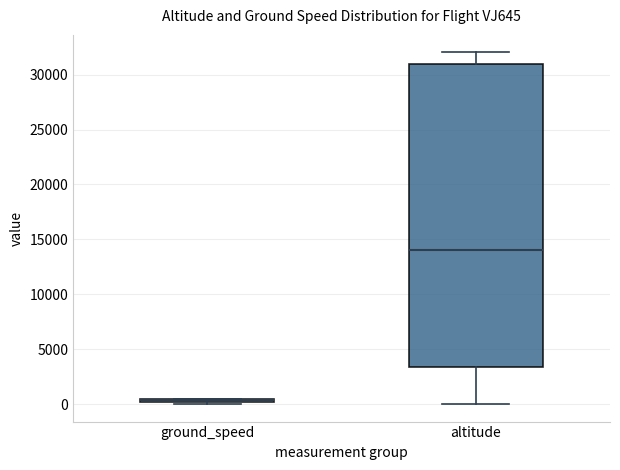

Where is the upper edge of the box for ground_speed on the y-axis? The values are not printed on the chart, so give them approximately, as read against the axis.

500